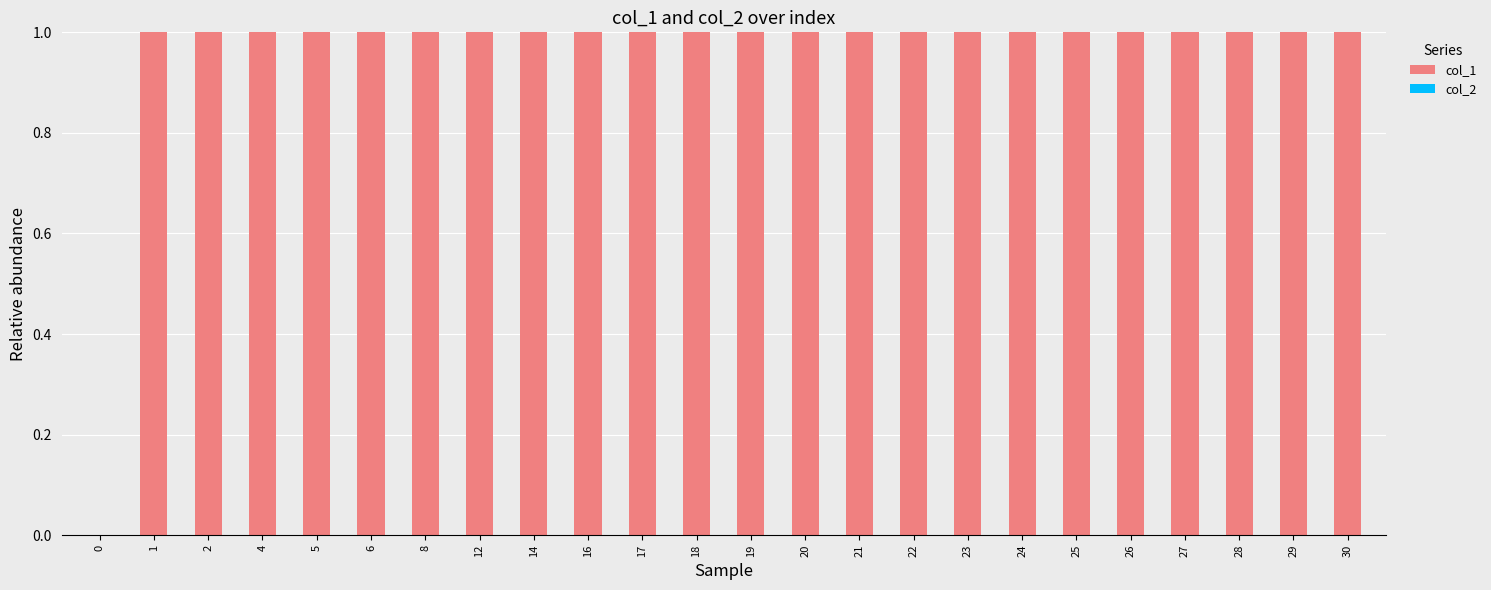

Approximately how many times larger is the value at 4 compared to 16?

1.0